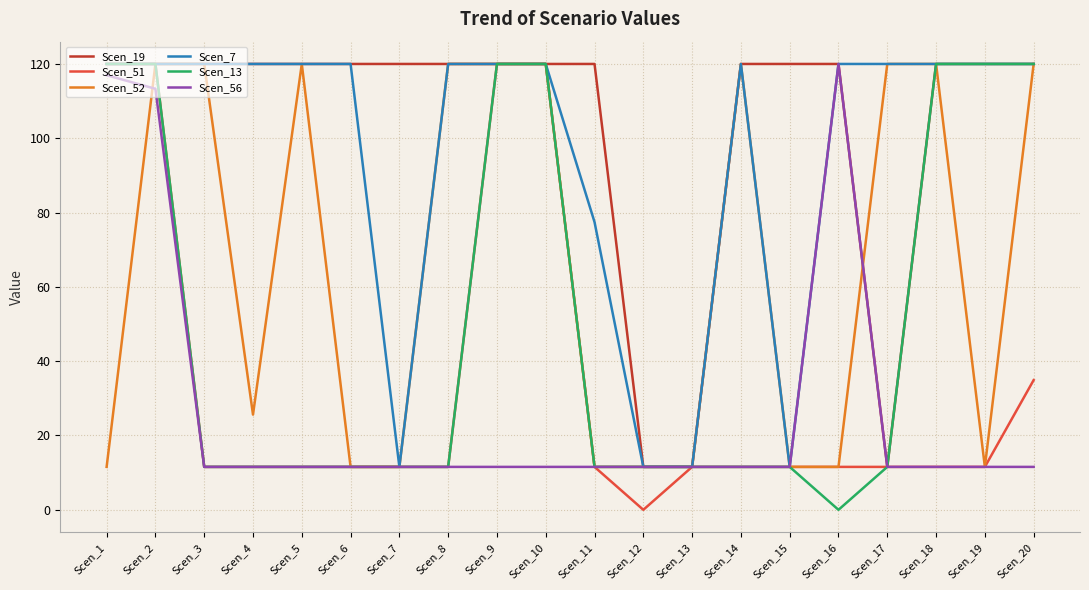

What is the greatest value displayed?

120.0